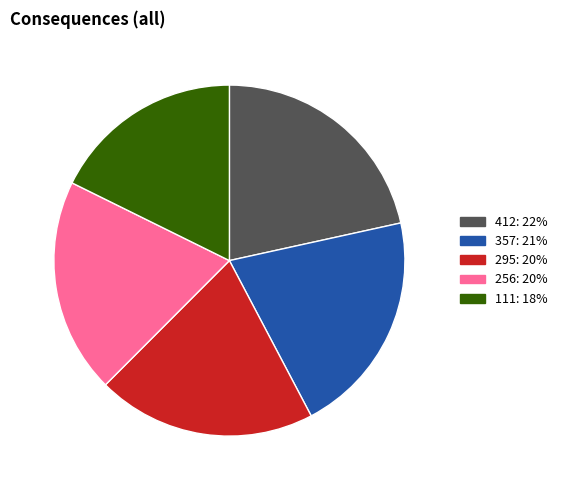

Combined, do 111: 18% and 412: 22% account for over 50%?

No